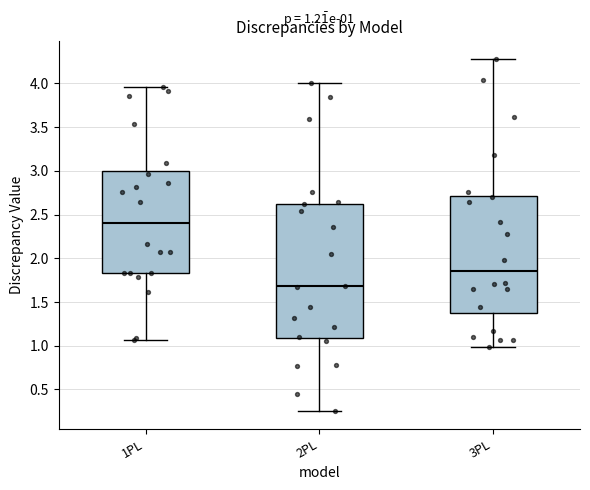

Comparing the boxes themselves (not the whiskers), which one is the tallest?

2PL